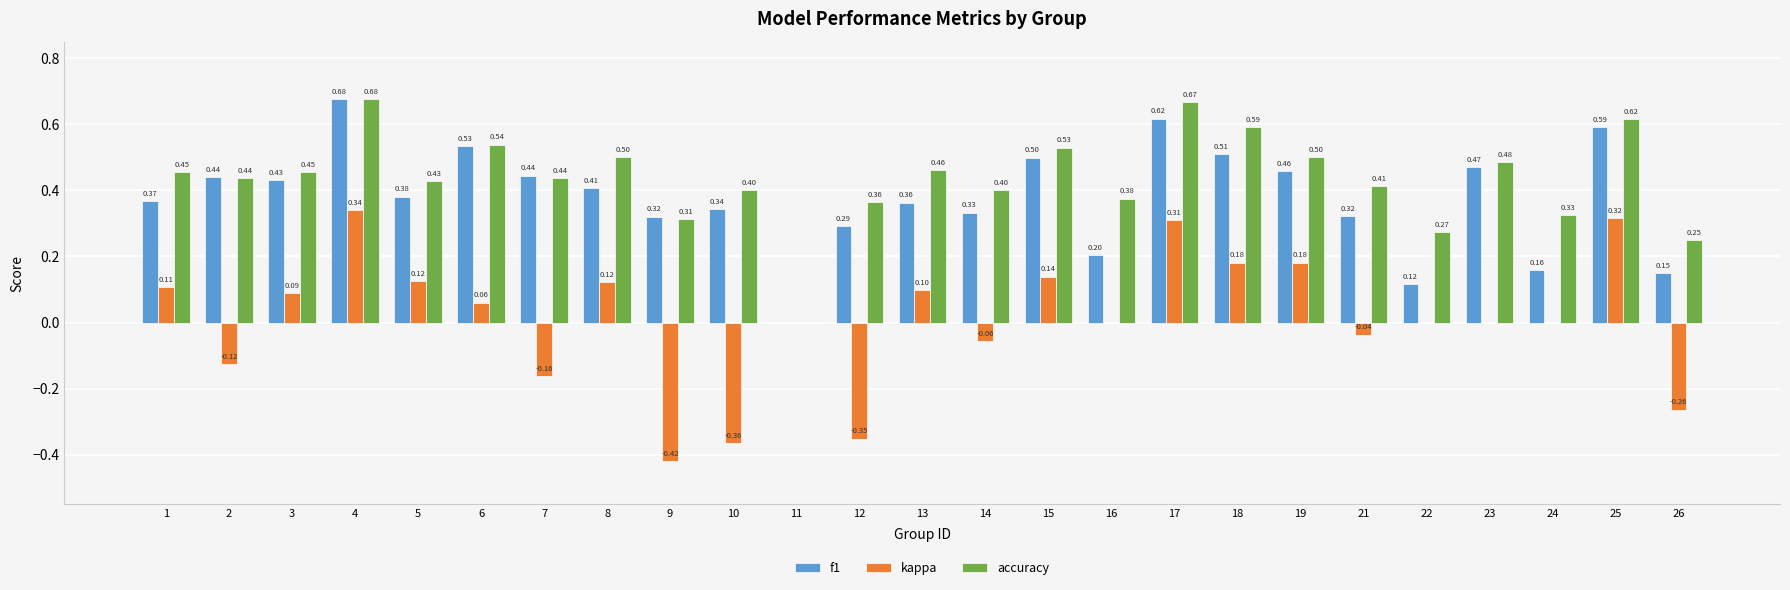

How many data points in f1 are above 0?

24